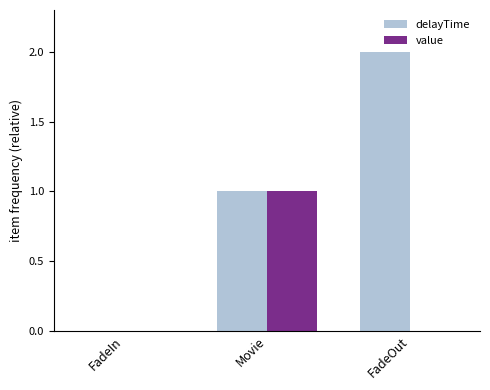

Between FadeIn and FadeOut, which series saw the biggest shift?

delayTime